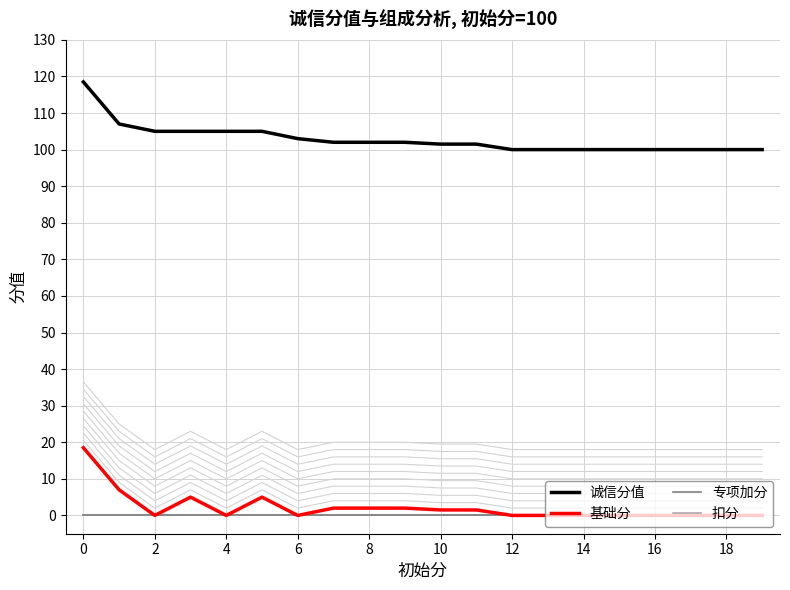

Is the value of 扣分 at 12 greater than the value of 专项加分 at 15?

No